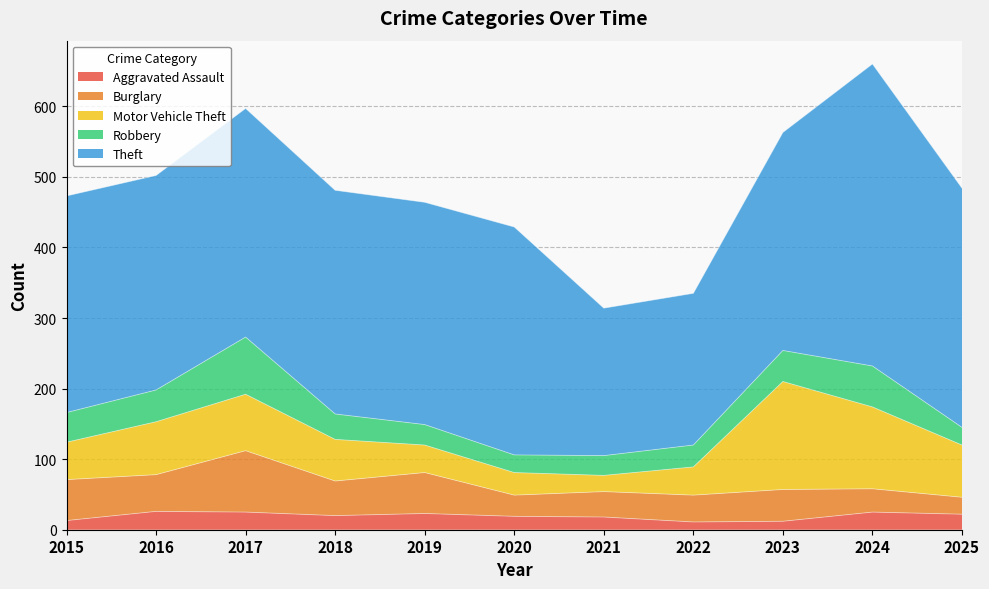

What is the total value across all series at 2019?

464